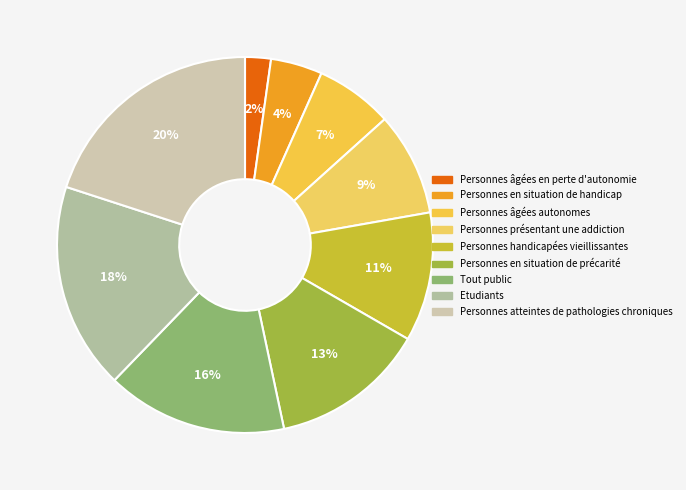

To the nearest percent, what percentage of the pie is Personnes âgées autonomes?

7%